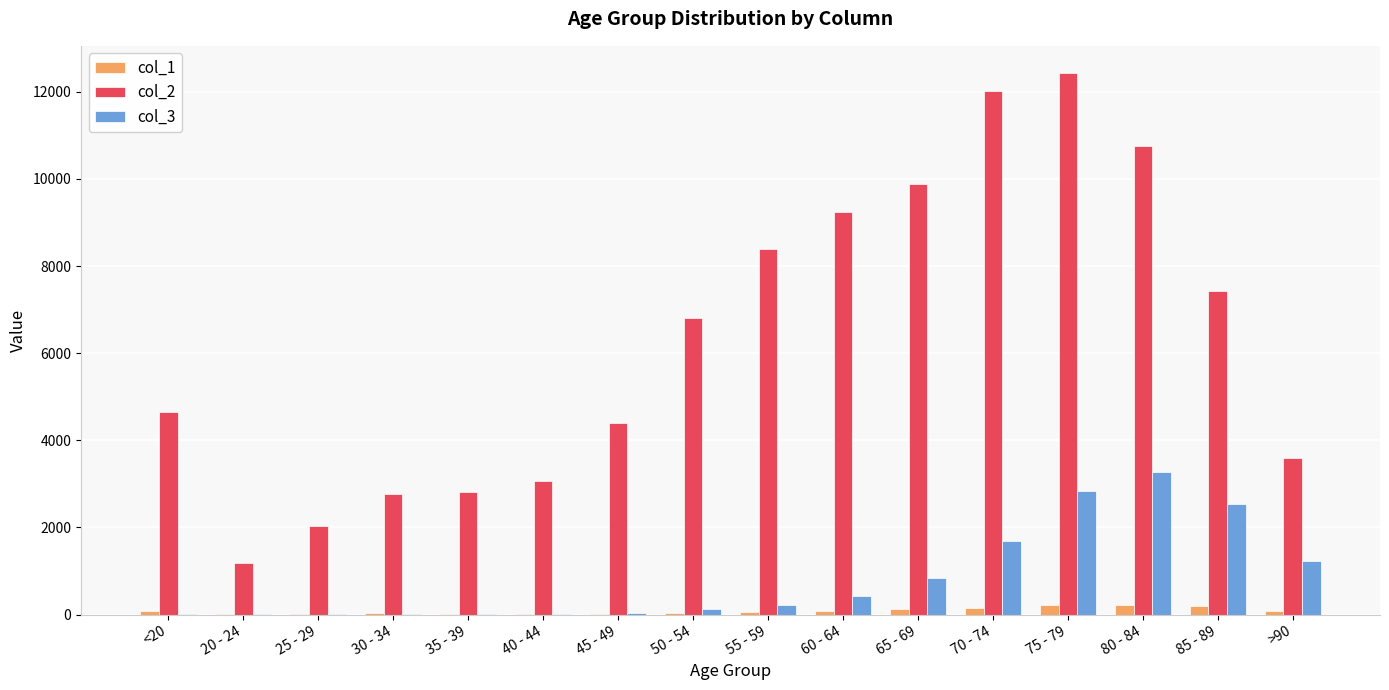

What is the difference between the col_3 values at 35 - 39 and 30 - 34?

1